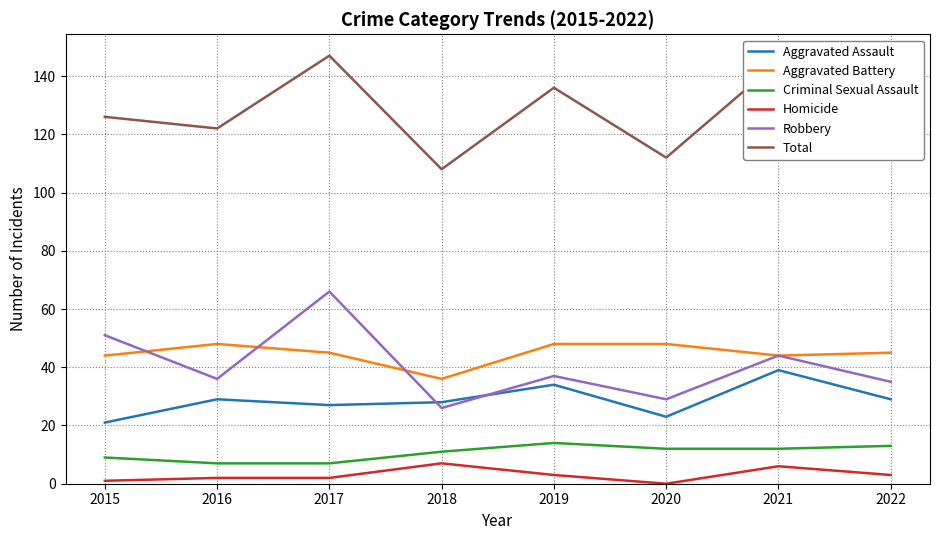

What value does the Homicide series have at 2018?

7